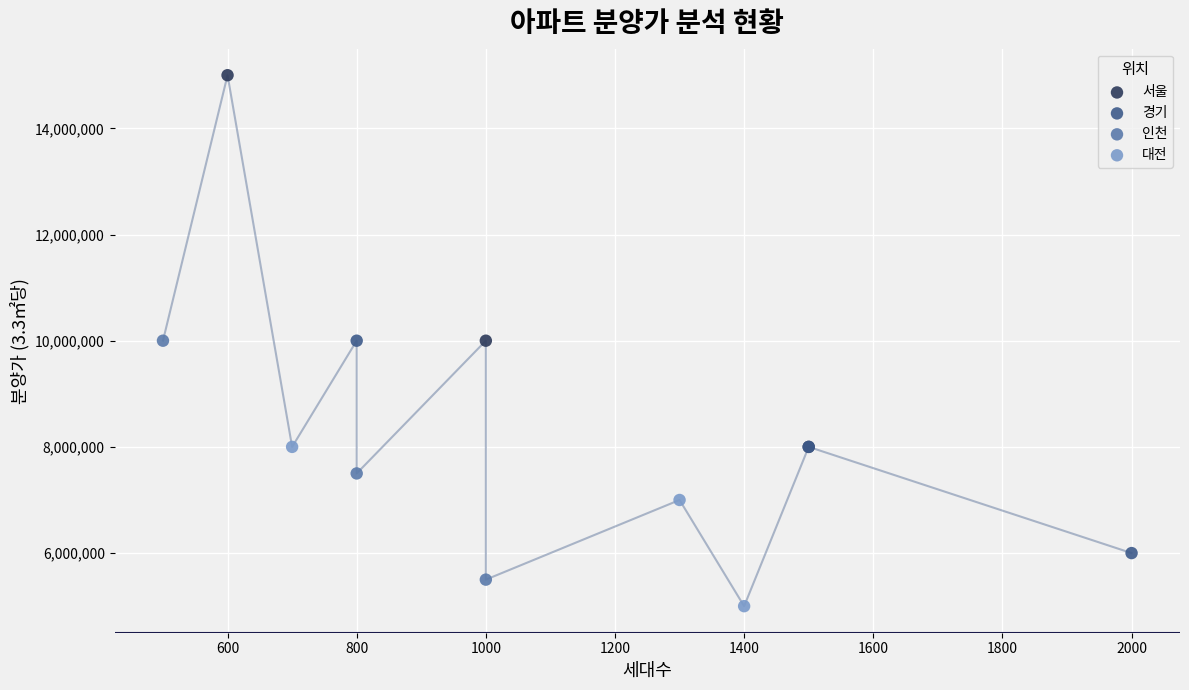

Which series contains the highest Y value?

서울